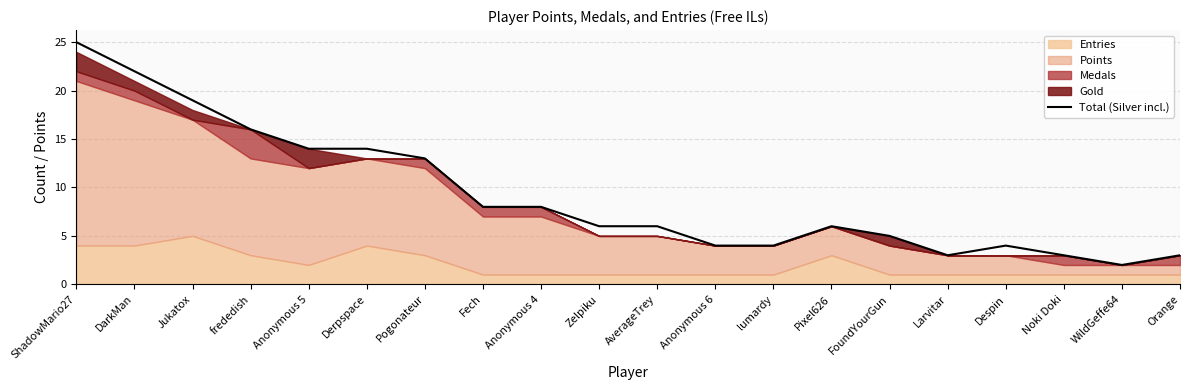

Reading left to right, list all the values displayed in this chart.

ShadowMario27=25	DarkMan=22	Jukatox=19	frededish=16	Anonymous 5=14	Derpspace=14	Pogonateur=13	Fech=8	Anonymous 4=8	Zelpiku=6	AverageTrey=6	Anonymous 6=4	lumardy=4	Pixel626=6	FoundYourGun=5	Larvitar=3	Despin=4	Noki Doki=3	WildGeffe64=2	Orange=3